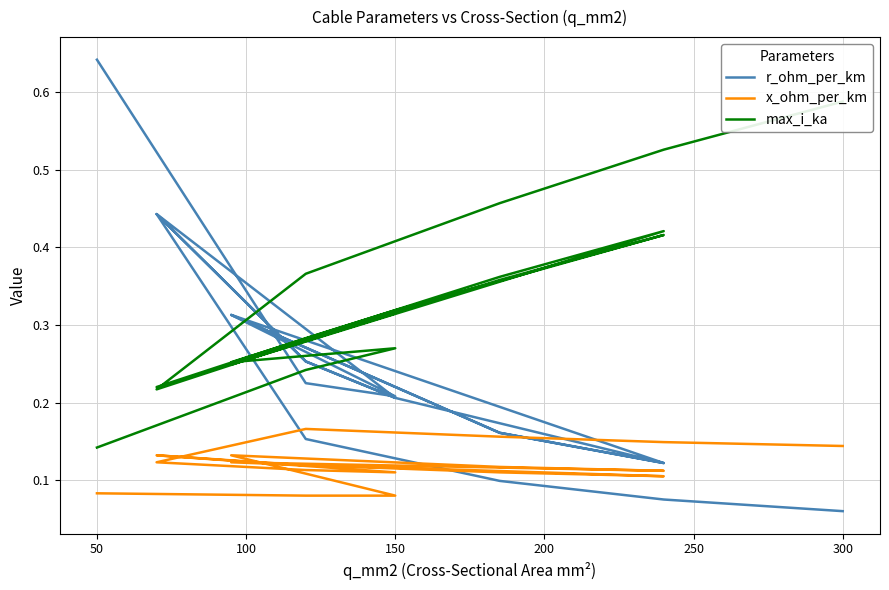

List the series in order of their peak value, lowest first.

x_ohm_per_km, max_i_ka, r_ohm_per_km